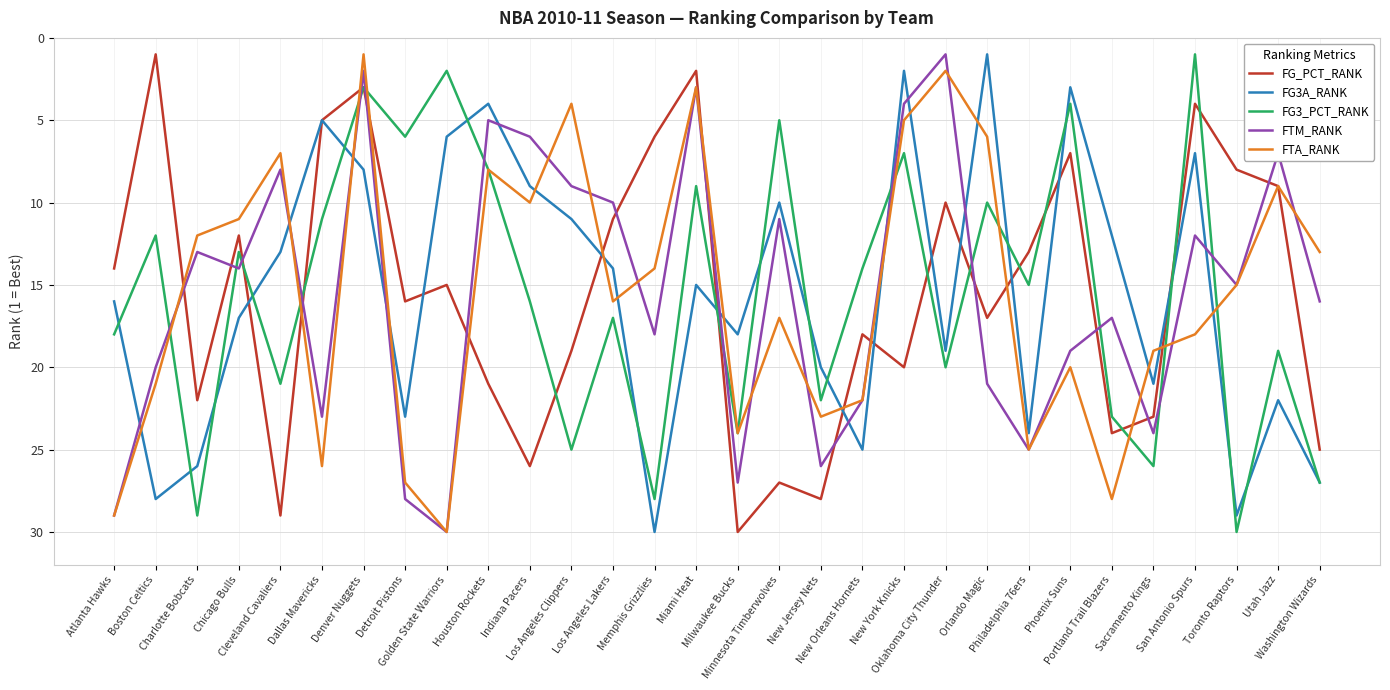

Rank the categories by FTA_RANK value from lowest to highest.

Denver Nuggets, Oklahoma City Thunder, Miami Heat, Los Angeles Clippers, New York Knicks, Orlando Magic, Cleveland Cavaliers, Houston Rockets, Utah Jazz, Indiana Pacers, Chicago Bulls, Charlotte Bobcats, Washington Wizards, Memphis Grizzlies, Toronto Raptors, Los Angeles Lakers, Minnesota Timberwolves, San Antonio Spurs, Sacramento Kings, Phoenix Suns, Boston Celtics, New Orleans Hornets, New Jersey Nets, Milwaukee Bucks, Philadelphia 76ers, Dallas Mavericks, Detroit Pistons, Portland Trail Blazers, Atlanta Hawks, Golden State Warriors